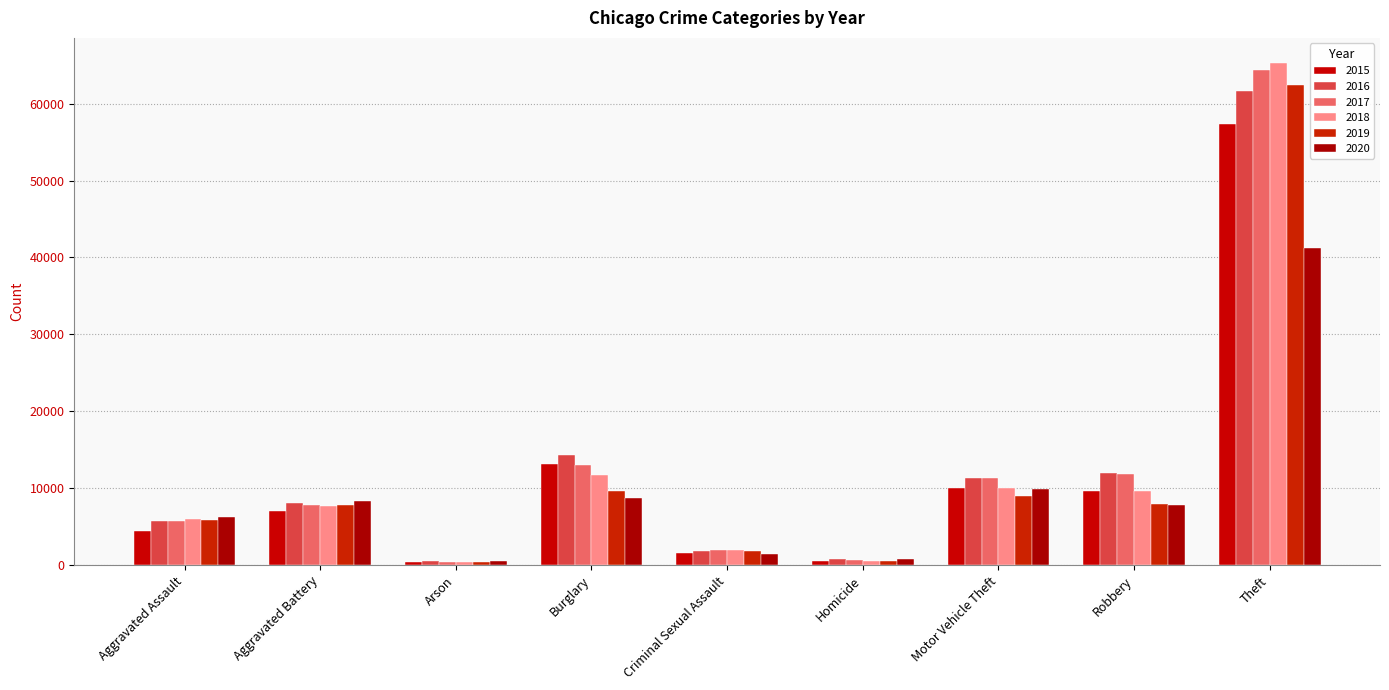

Which series has the largest total across all categories?

2017